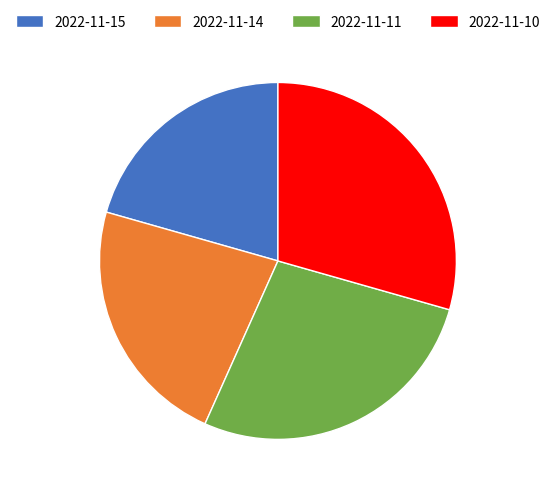

Between 2022-11-14 and 2022-11-10, which is larger?

2022-11-10